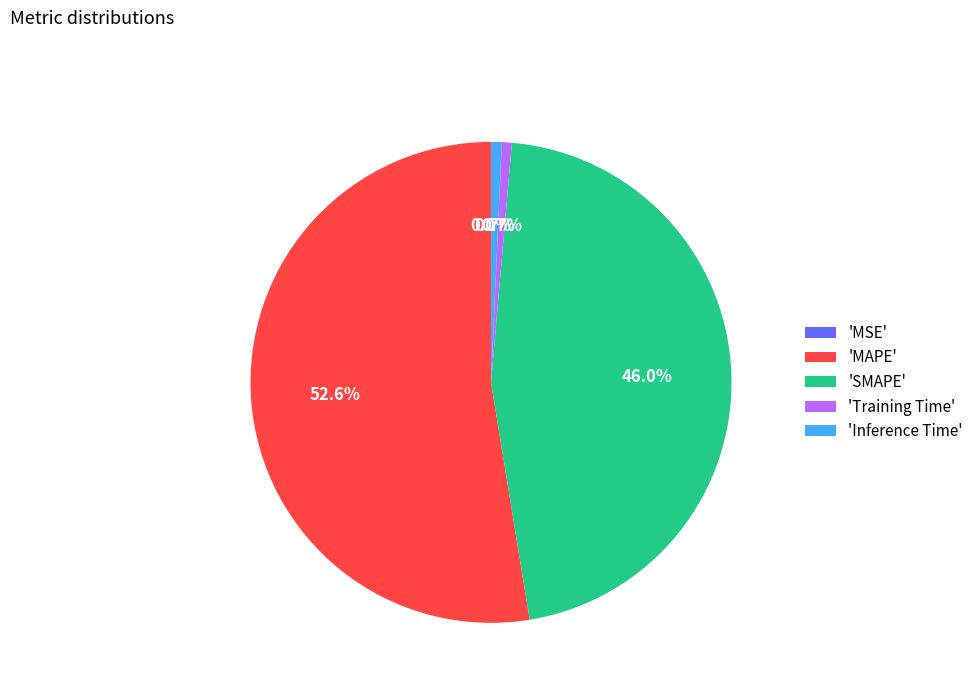

Which category has the biggest portion of the pie?

'MAPE'